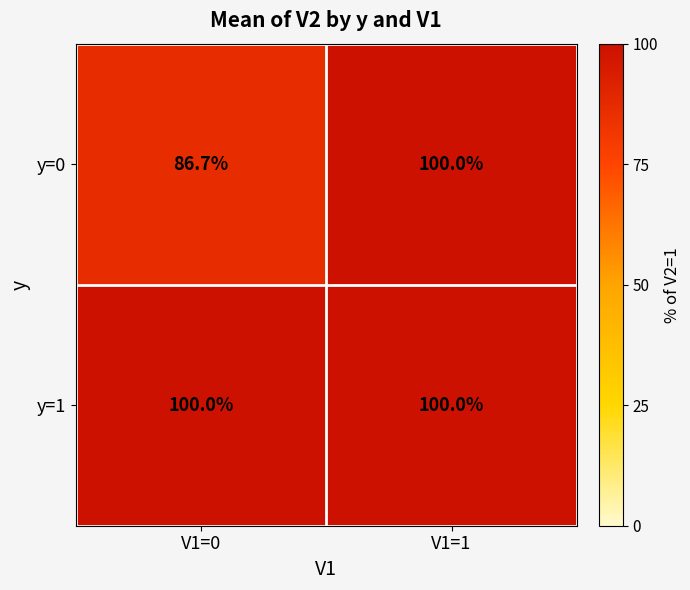

Which series has the widest spread of values?

y=0